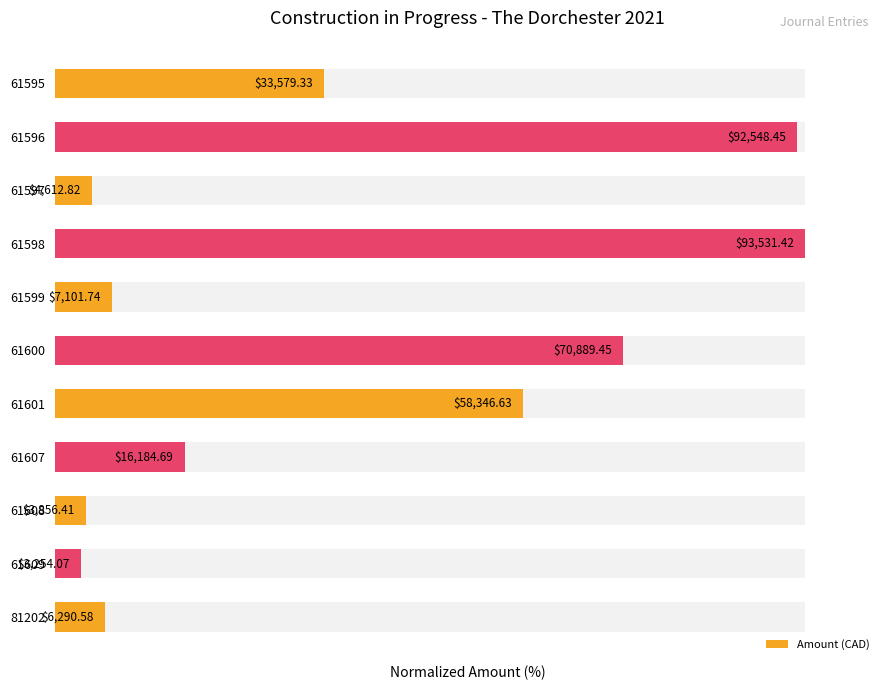

Count the number of data series in this chart.

1